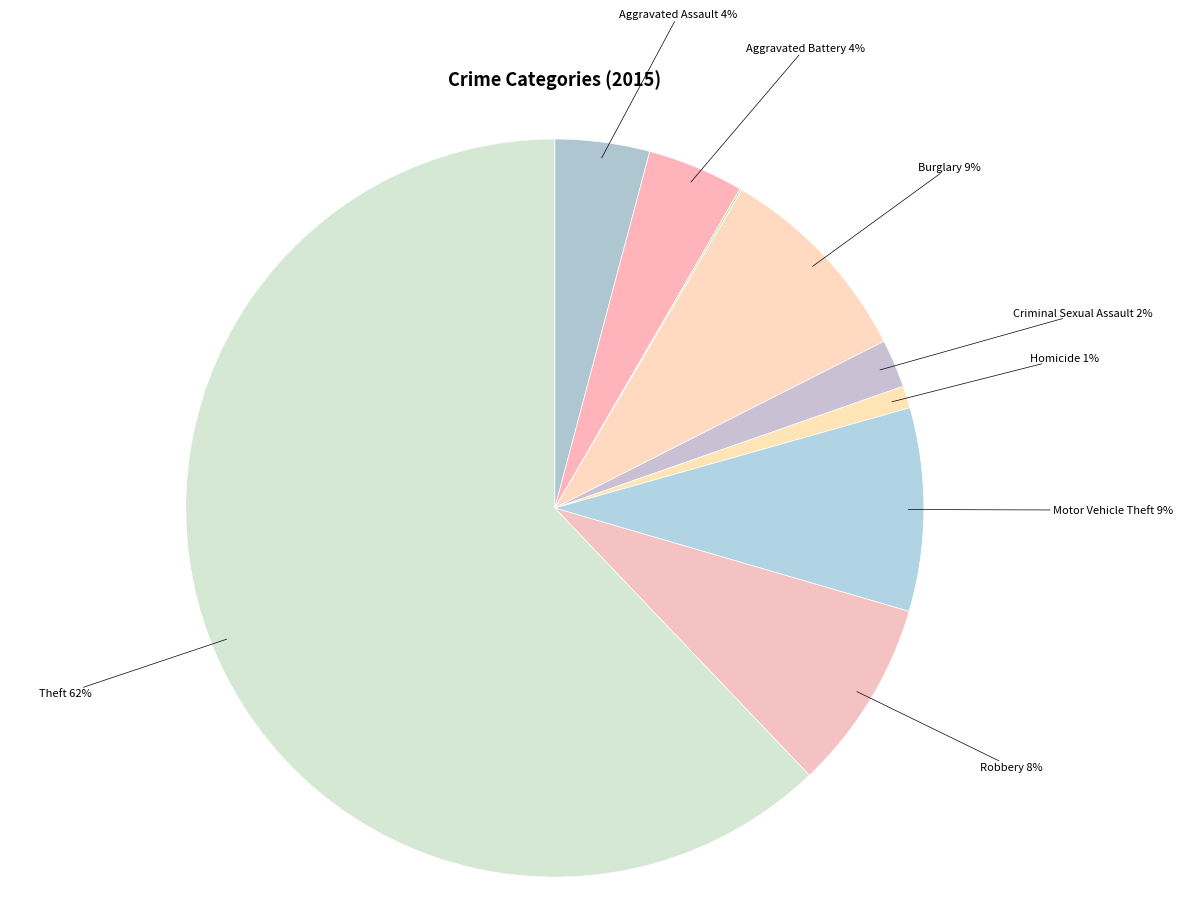

Does any single category account for the majority?

Yes